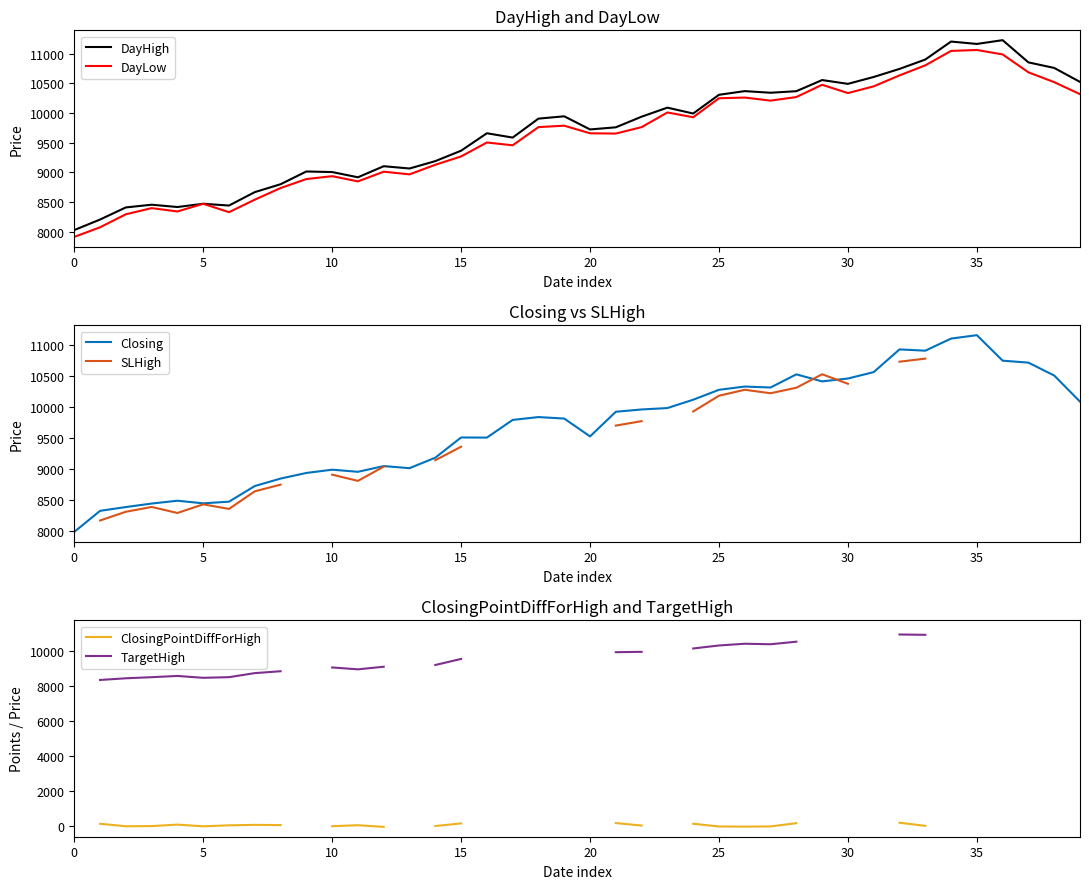

Count the SLHigh values in the range 8813 to 10528.

14